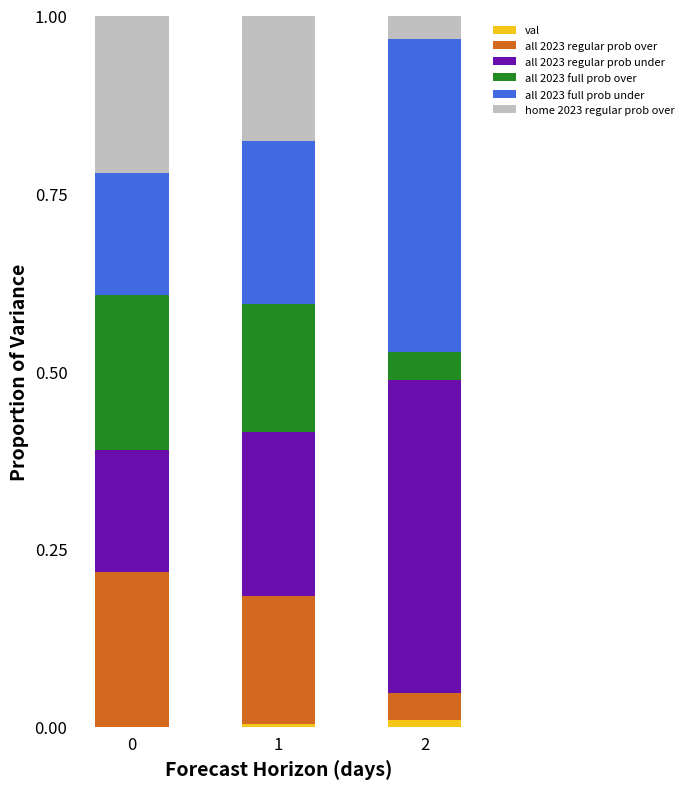

Rank the series by their maximum value, from lowest to highest.

val, all 2023 regular prob over, all 2023 full prob over, home 2023 regular prob over, all 2023 regular prob under, all 2023 full prob under